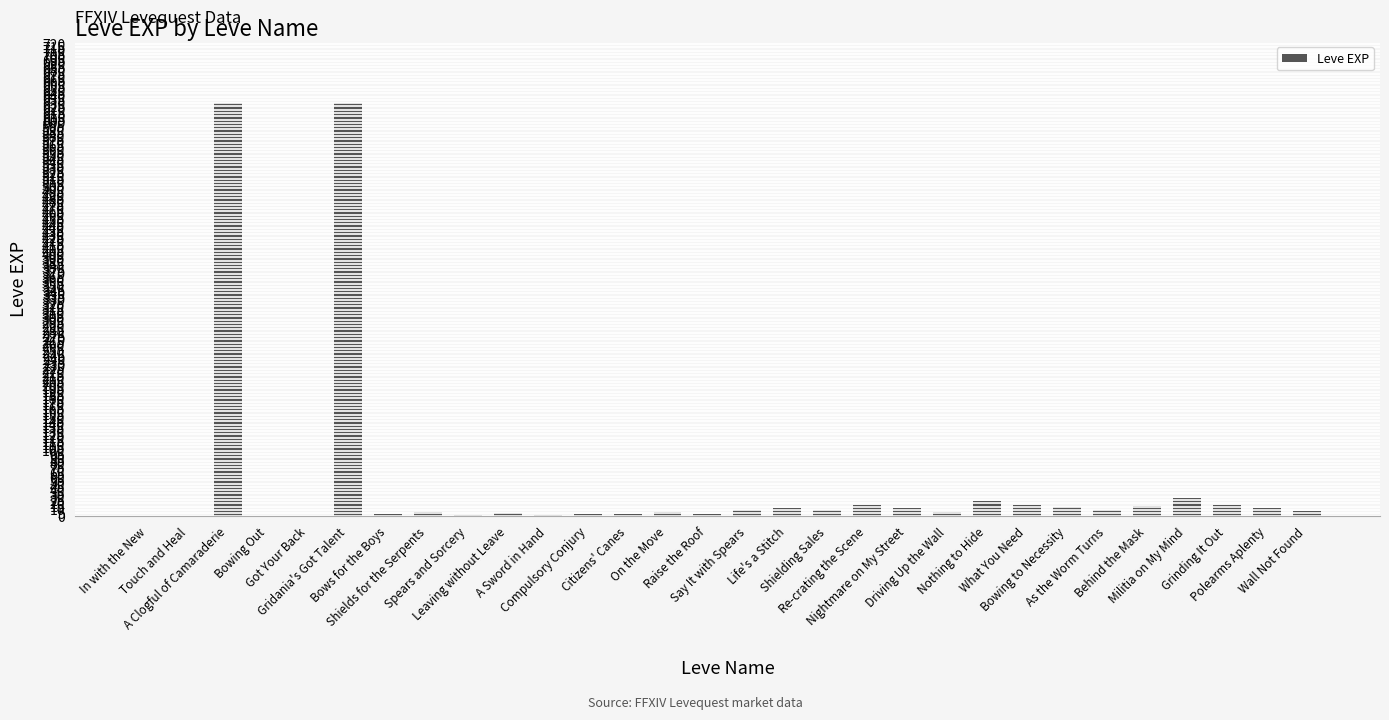

What is the sum of all values?

1515